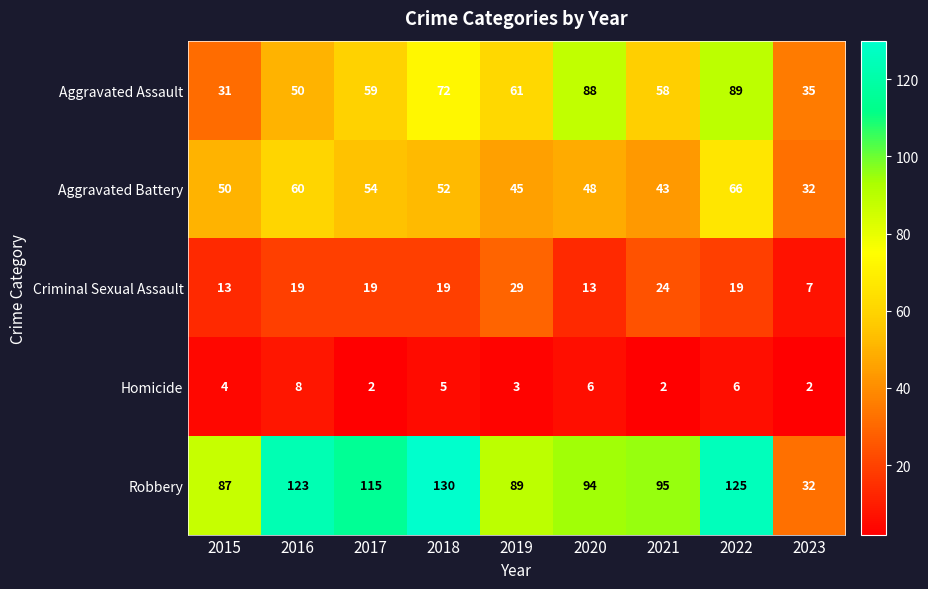

What is the greatest value displayed?

130